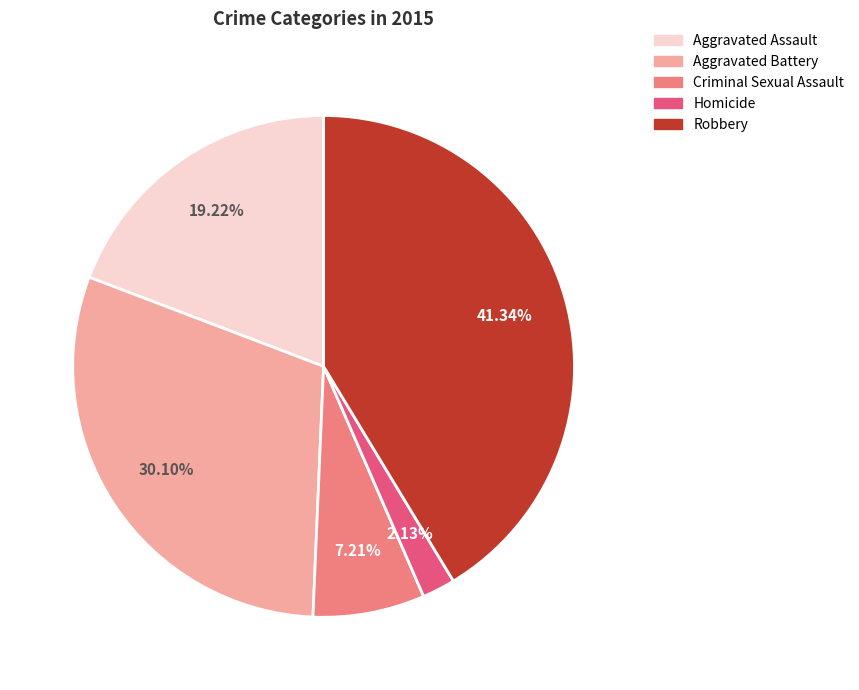

Which category has the biggest portion of the pie?

Robbery